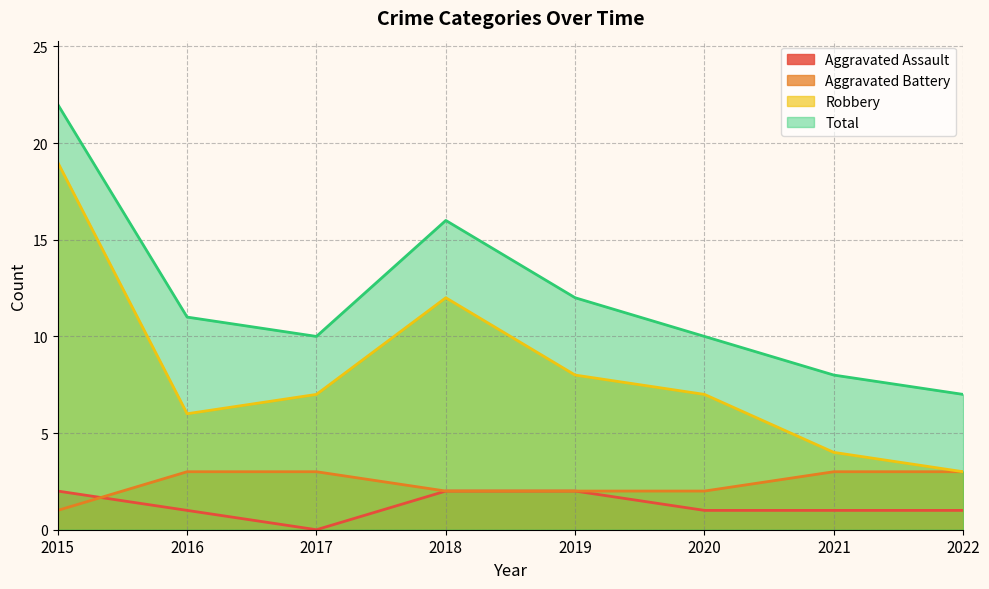

At which category does the chart reach its minimum across all series?

2017